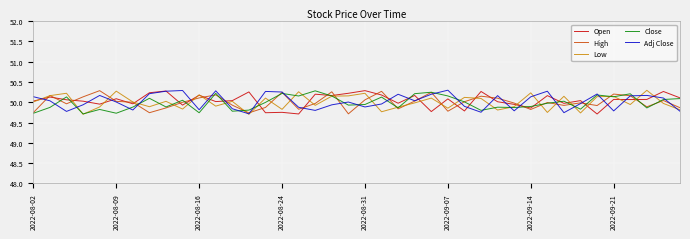

At which label does Open first exceed 50?

2022-08-02